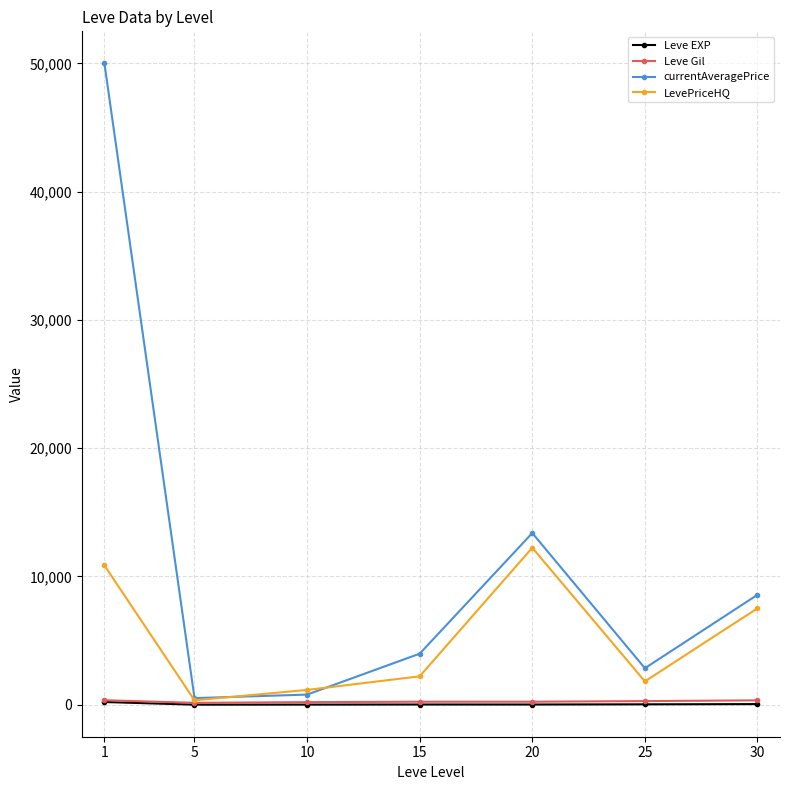

Which series has the largest range (max minus min)?

currentAveragePrice